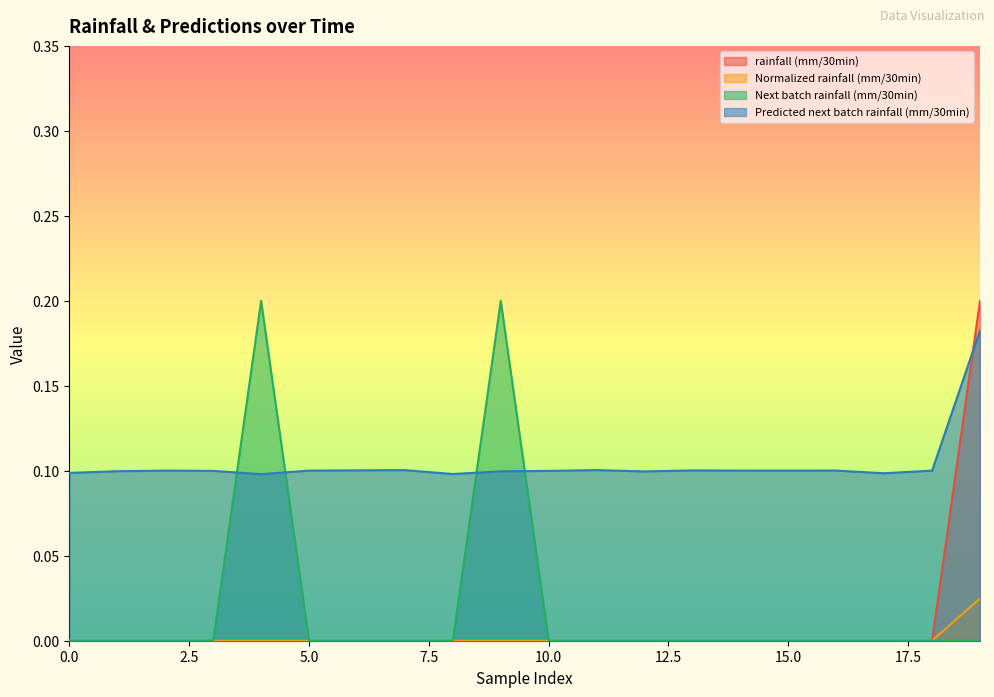

What is the average value of the Predicted next batch rainfall (mm/30min) series?

0.1